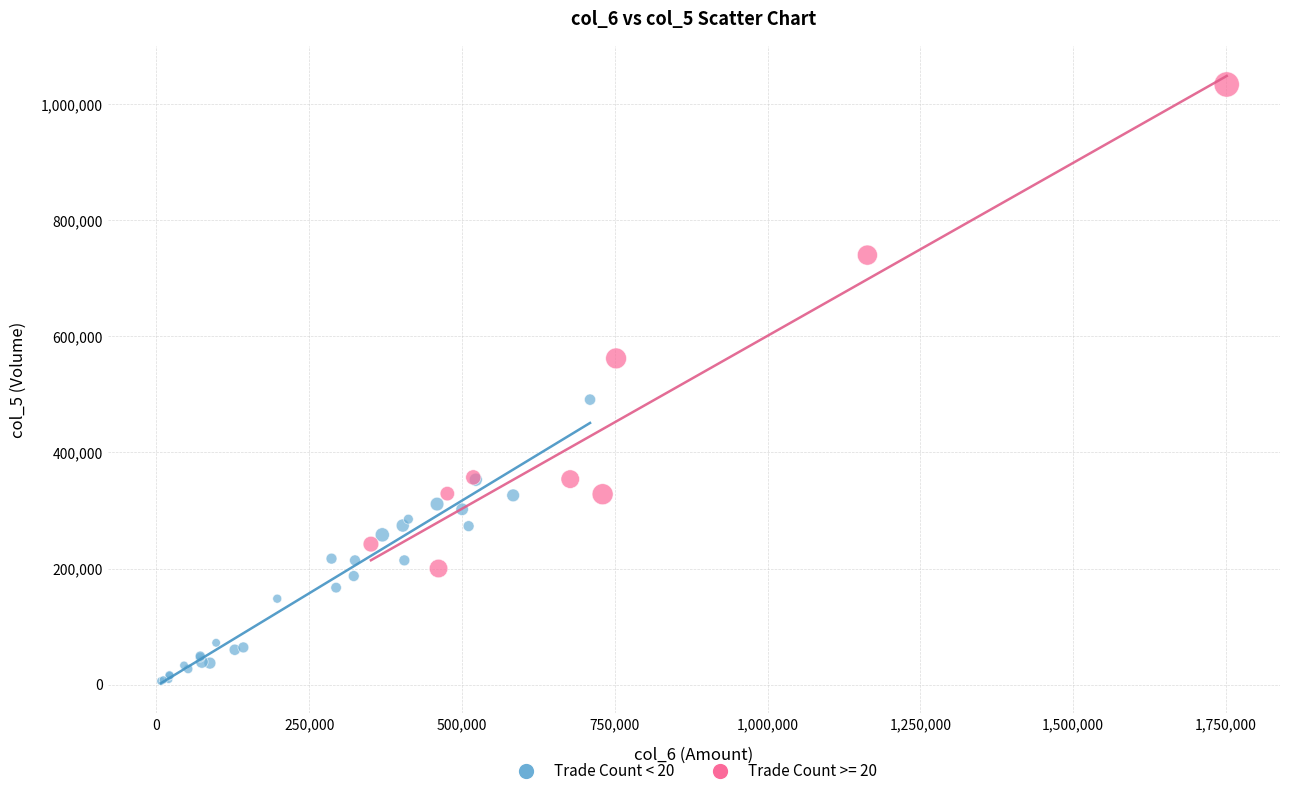

Which series contains the lowest Y value?

Trade Count < 20